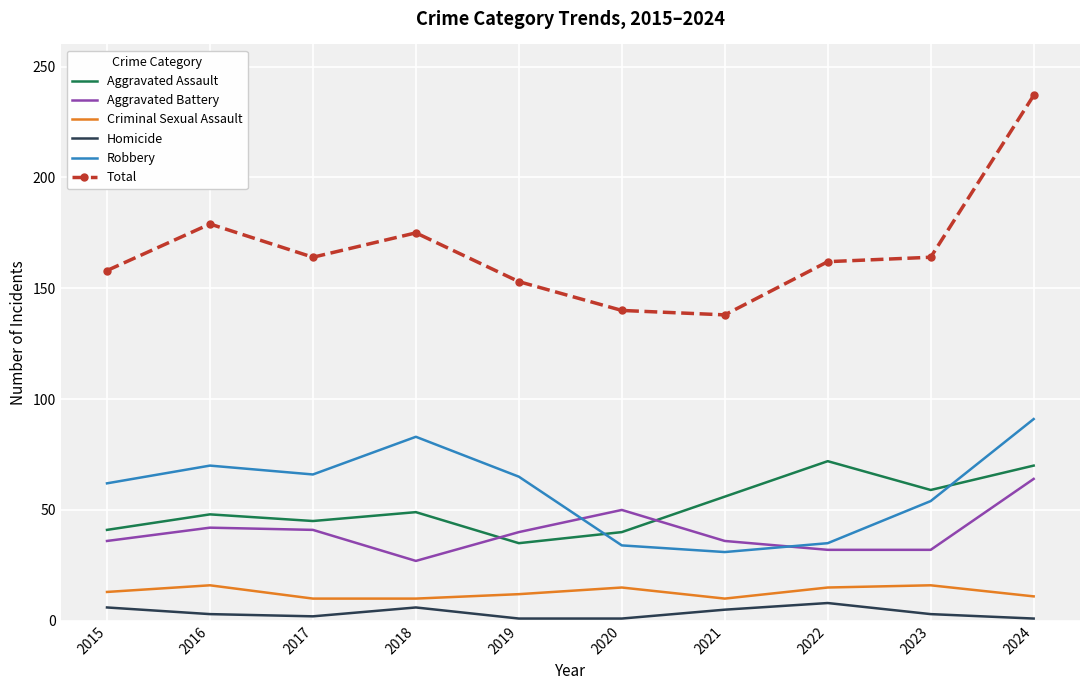

Which series has the largest range (max minus min)?

Total